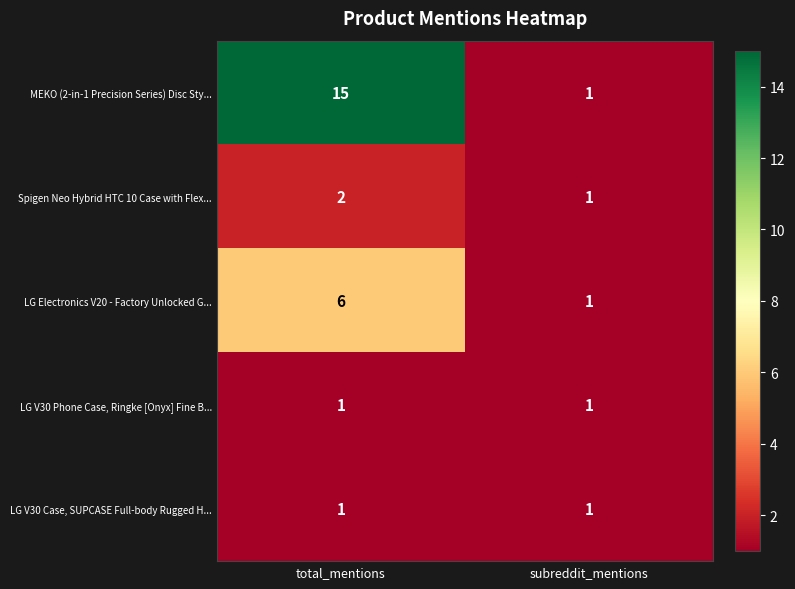

Reading right to left, what are all the values shown in this chart?

MEKO (2-in-1 Precision Series) Disc Sty...: 1	15
Spigen Neo Hybrid HTC 10 Case with Flex...: 1	2
LG Electronics V20 - Factory Unlocked G...: 1	6
LG V30 Phone Case, Ringke [Onyx] Fine B...: 1	1
LG V30 Case, SUPCASE Full-body Rugged H...: 1	1